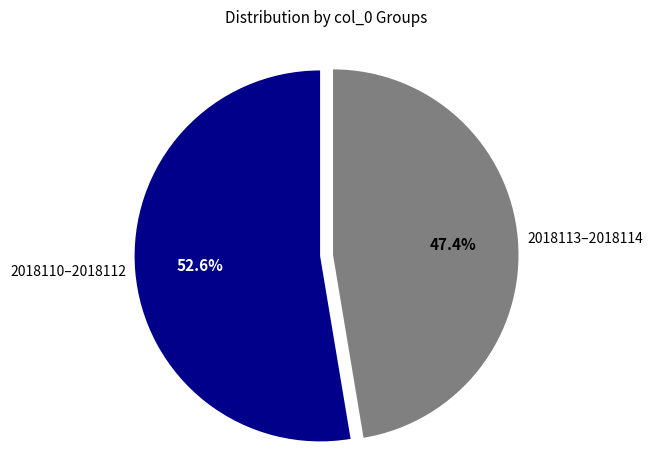

Combined, what portion of the pie is 2018110–2018112 and 2018113–2018114?

100.0%